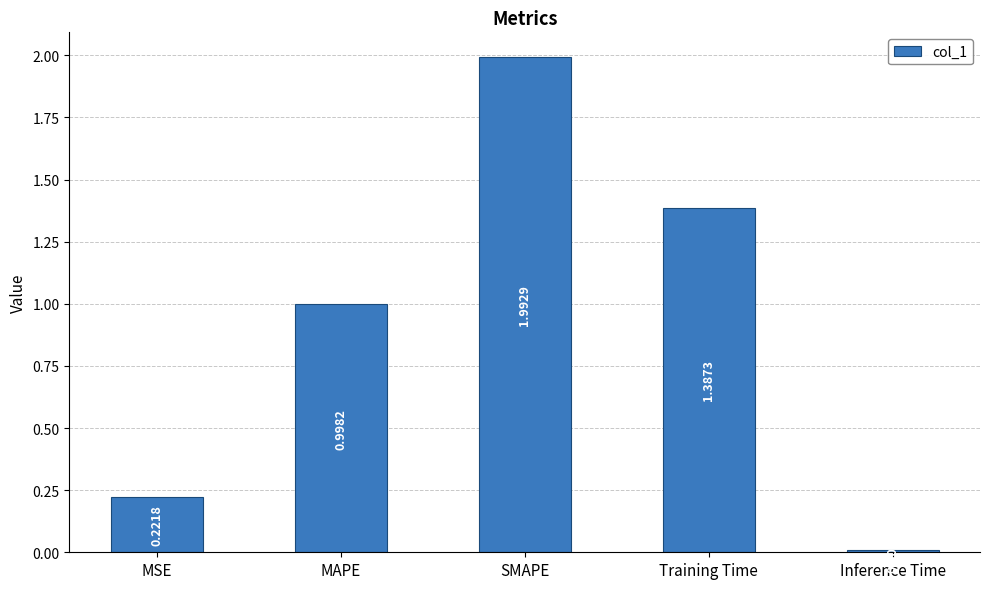

At which label is the value closest to 1?

MAPE